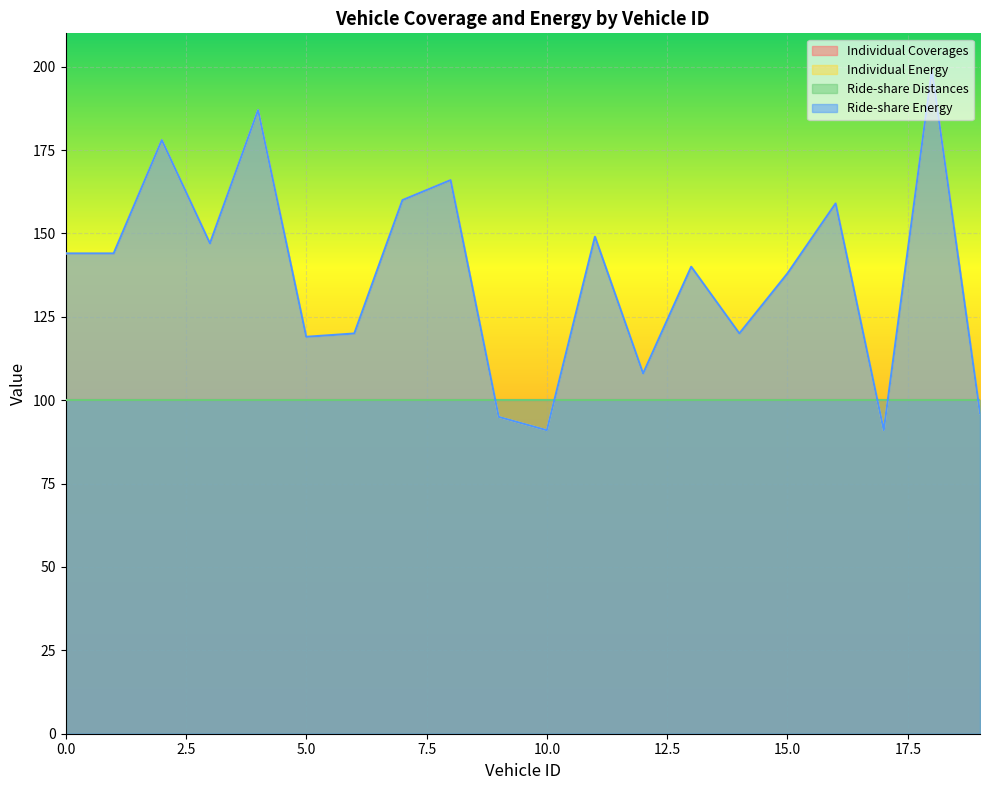

At which label does Ride-share Energy first exceed 144?

2